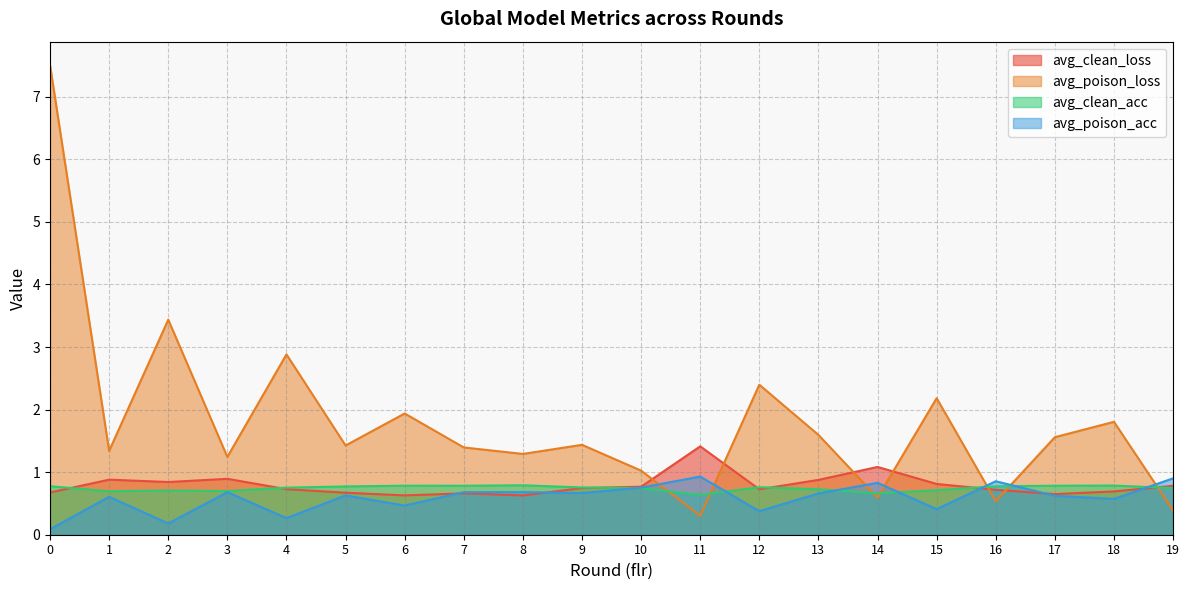

Which series changed the most between 13 and 14?

avg_poison_loss